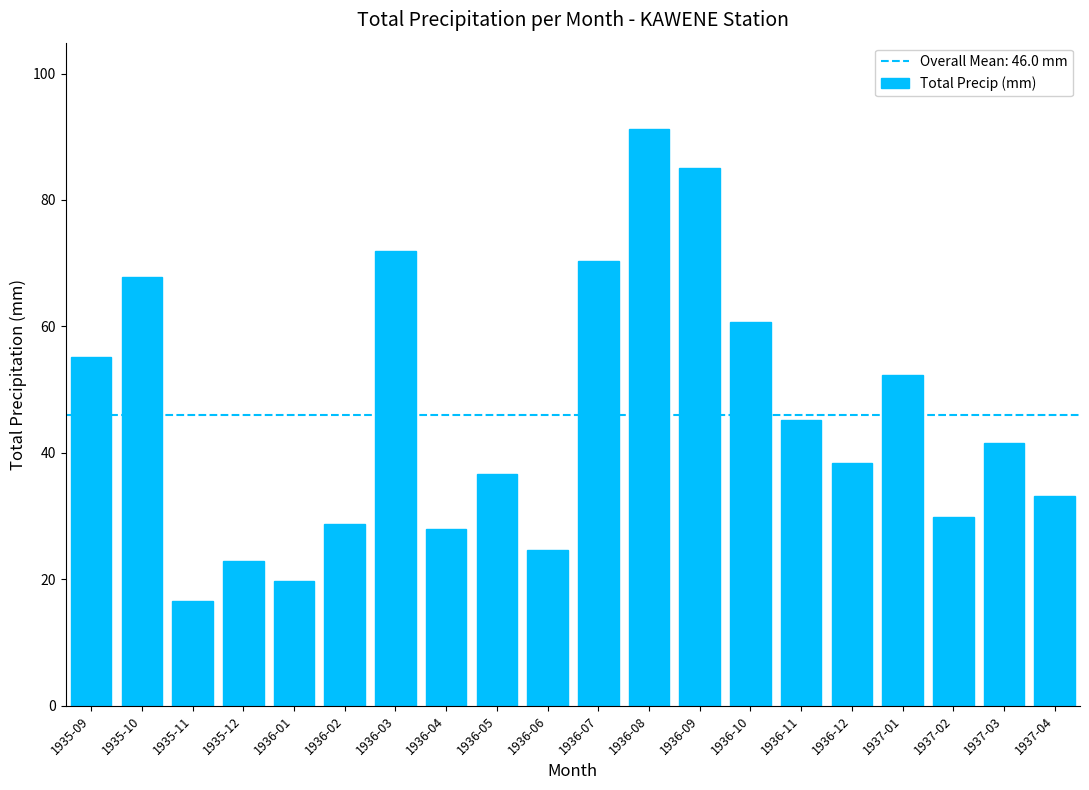

Reading left to right, list all the values displayed in this chart.

55.1	67.8	16.5	22.9	19.8	28.7	71.9	27.9	36.6	24.6	70.4	91.2	85.1	60.7	45.2	38.4	52.3	29.8	41.6	33.2